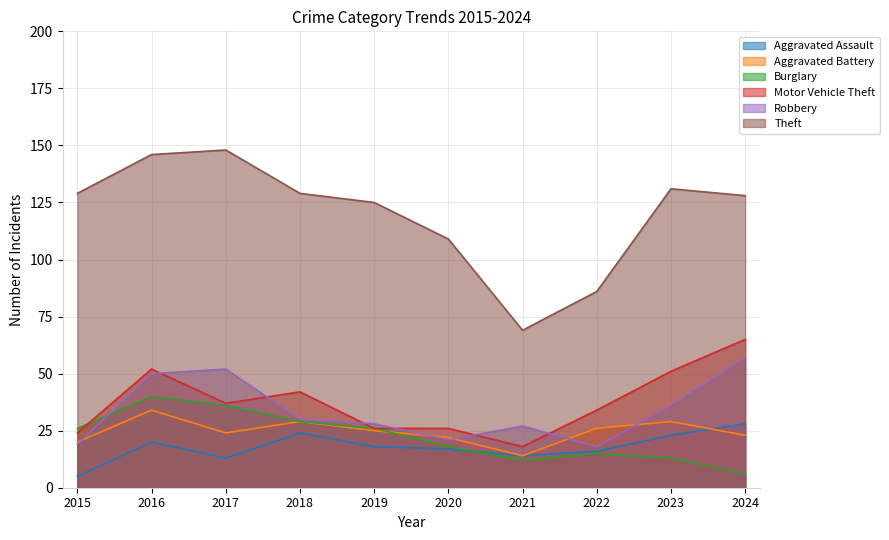

Which series has the largest total across all categories?

Theft